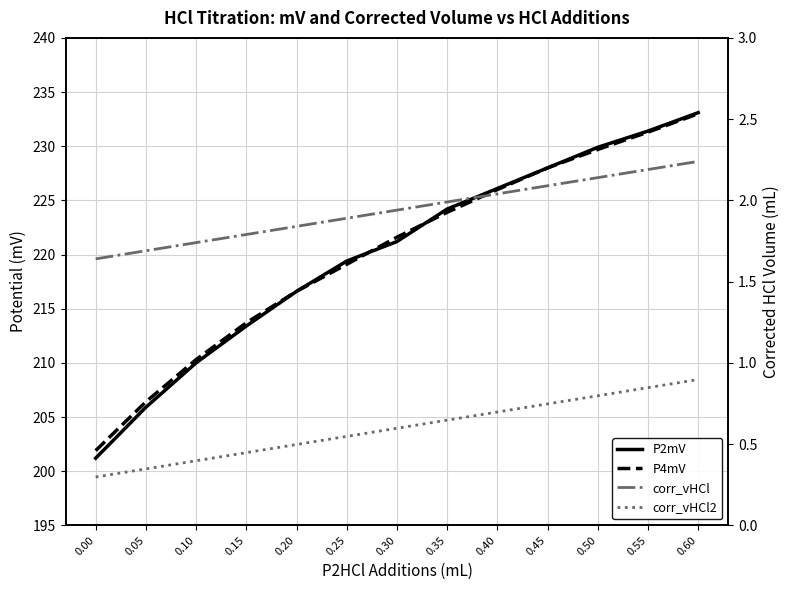

What is the sum of the P2mV values at 0.55 and 0.60?

464.5